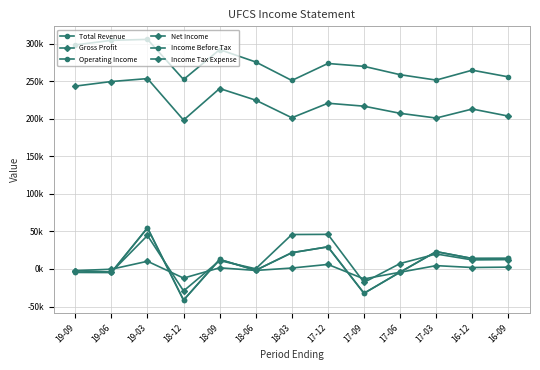

Is this an area chart (filled region under the line)?

No